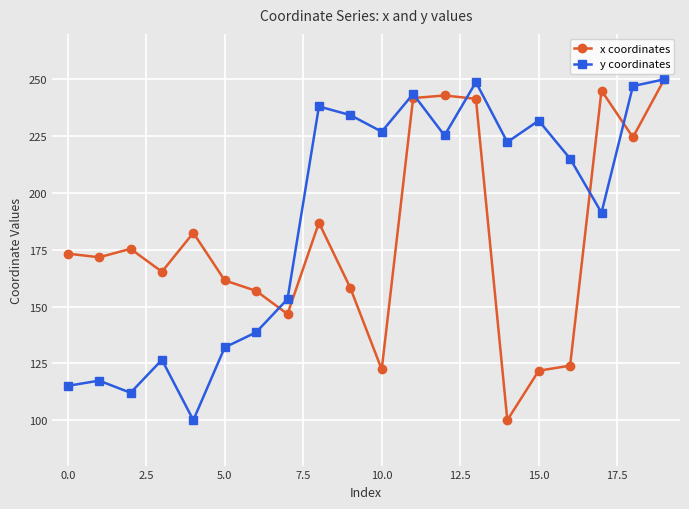

How many interior local peaks does the y coordinates series have?

6